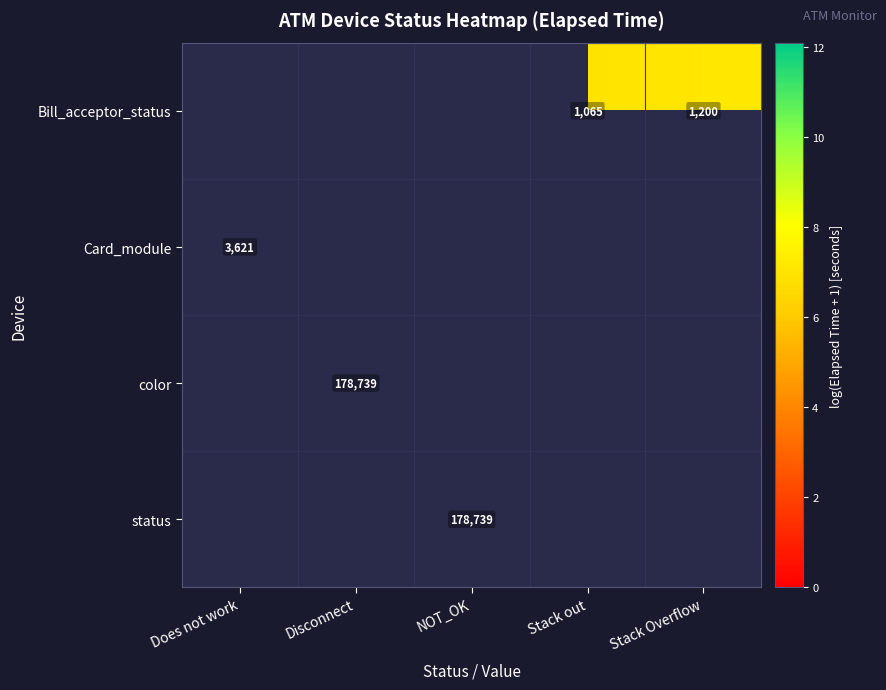

Where is Card_module nearest to the value 8?

Does not work